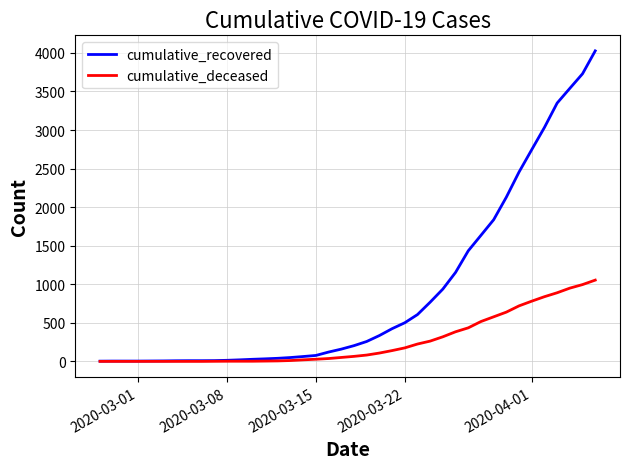

Which series has the largest total across all categories?

cumulative_recovered